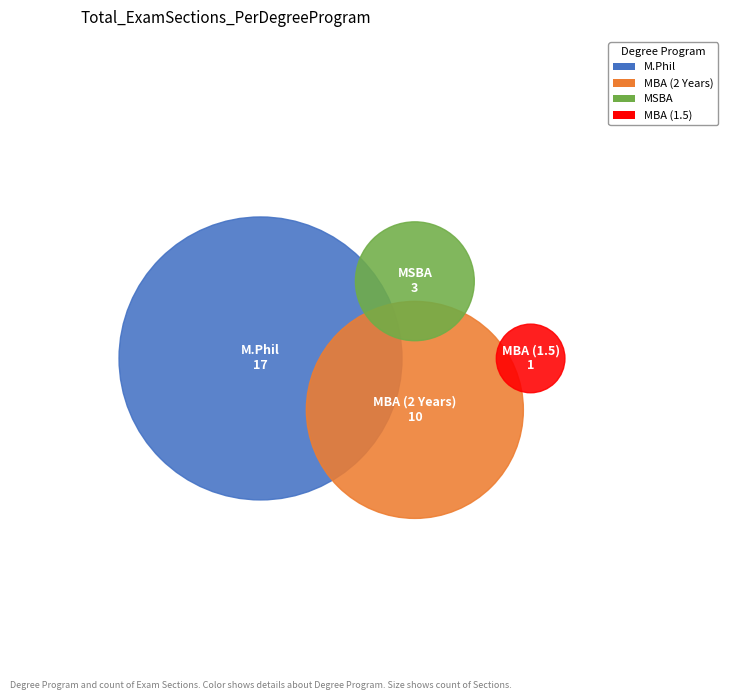

Which slice is the largest?

M.Phil